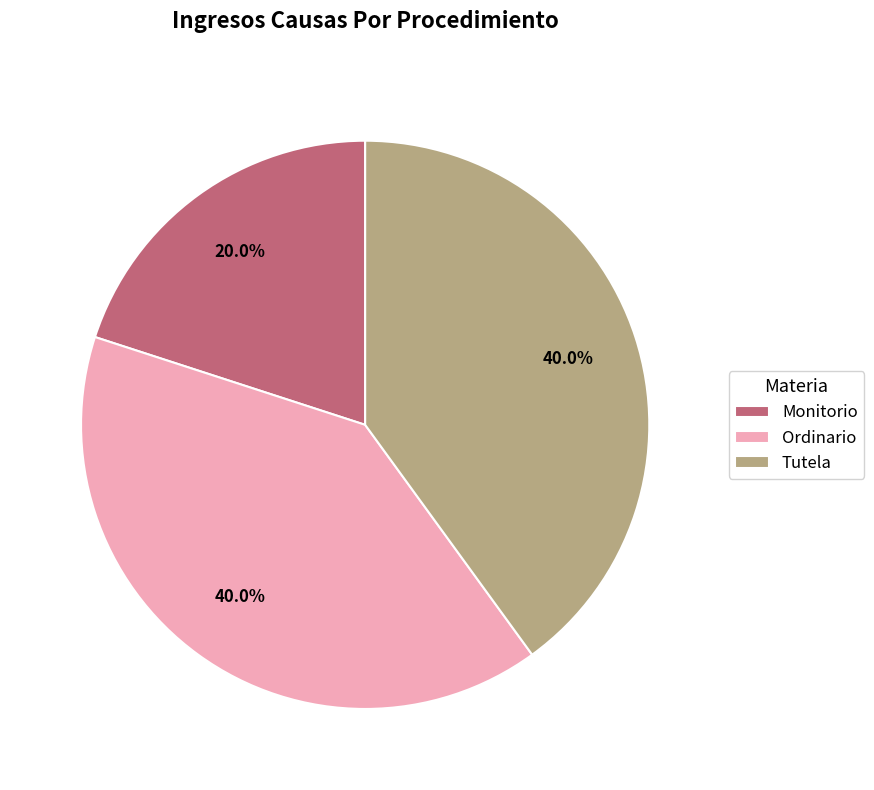

To the nearest percent, what is the average slice percentage?

33%